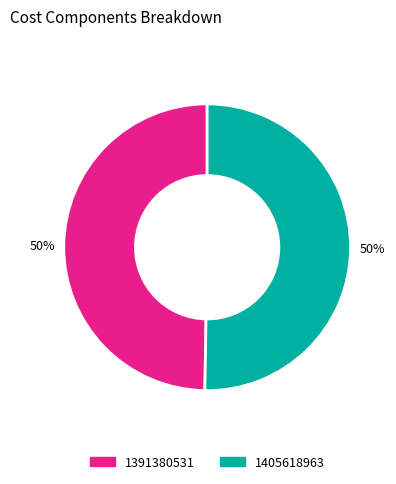

How many segments does this pie chart have?

2